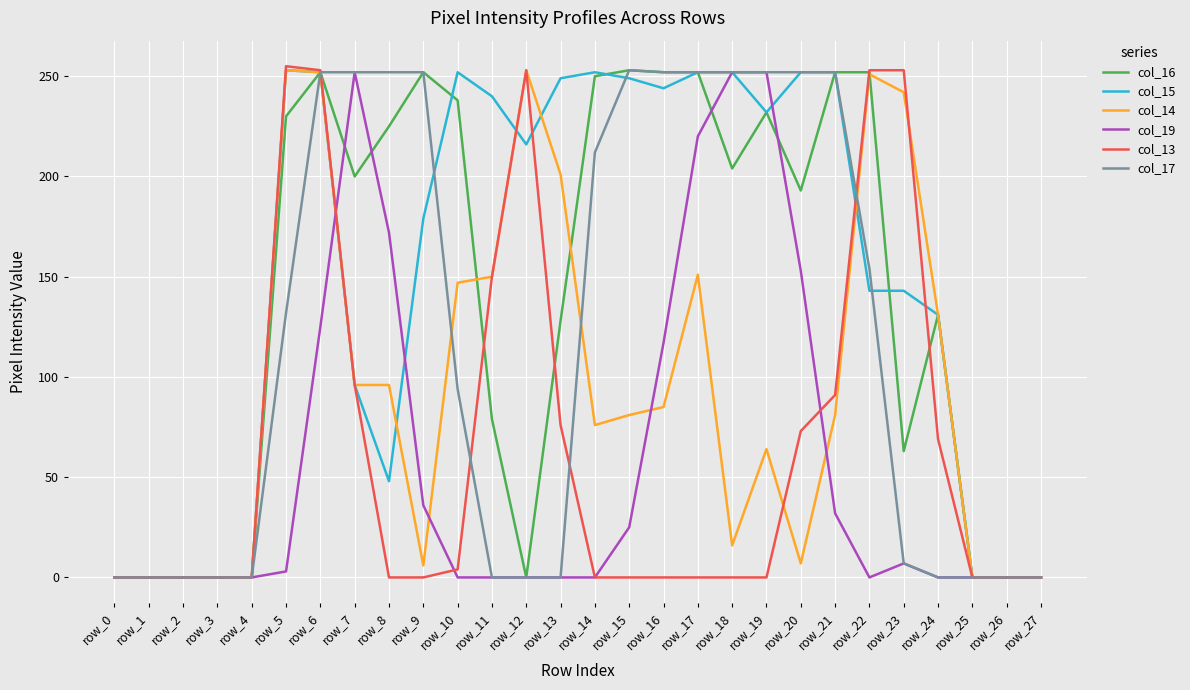

The value of col_19 at row_8 is 172. True or false?

True